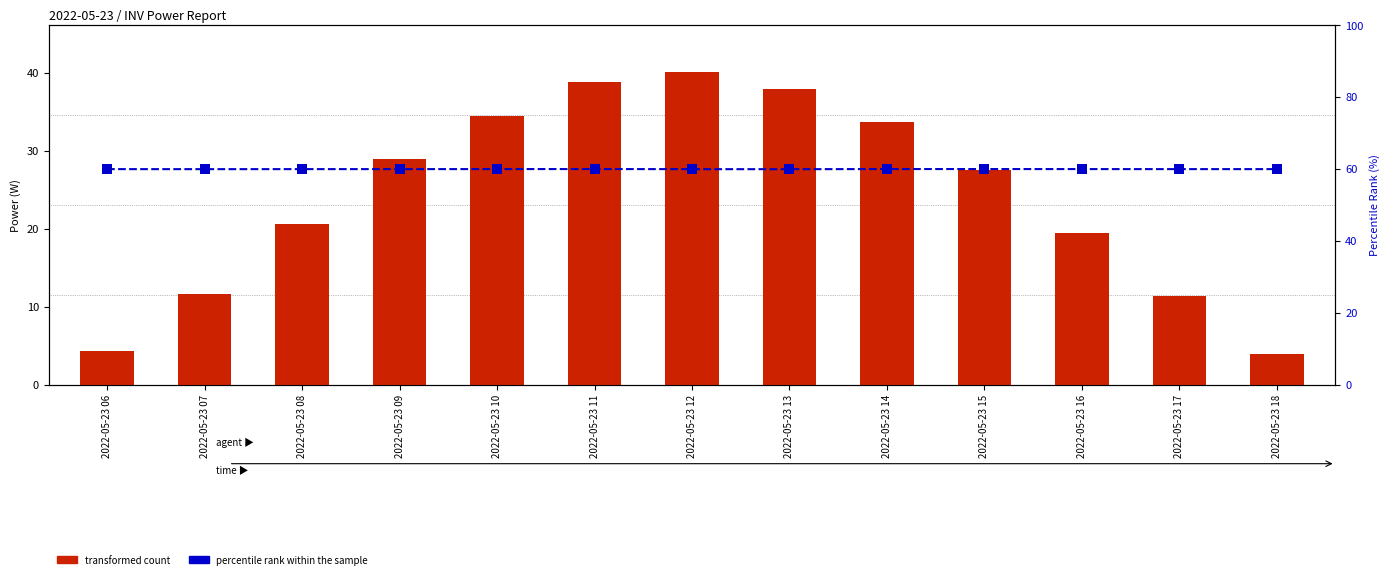

What is the total value across all series at 2022-05-23 18?

63.8